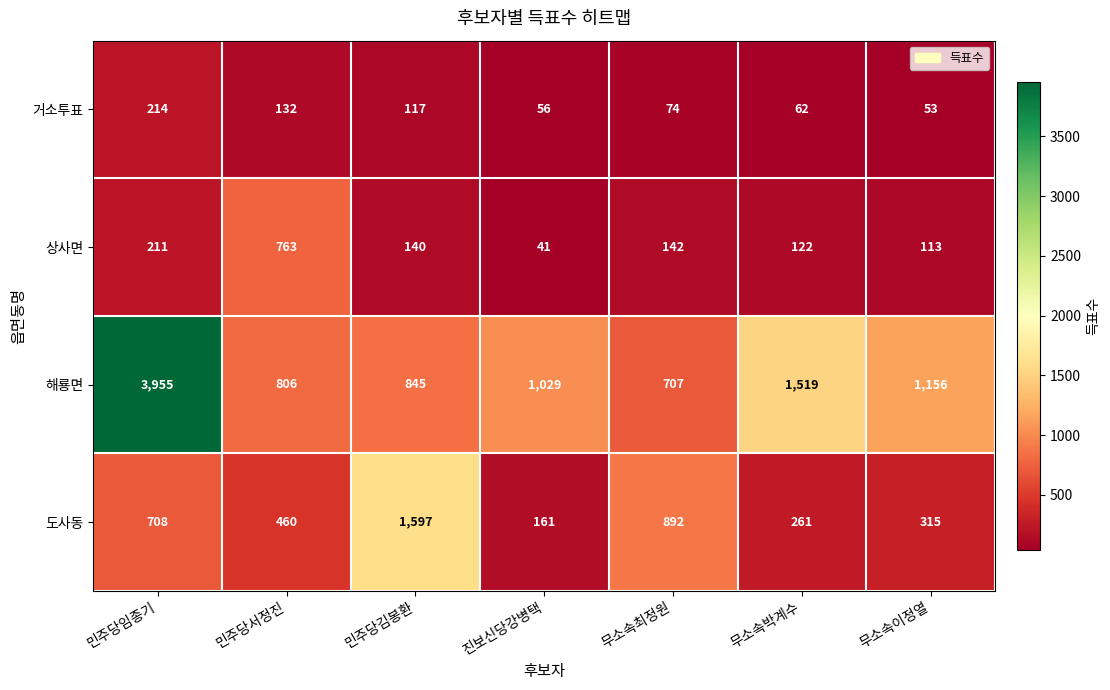

Rank the series at 민주당김봉환 from lowest to highest value.

거소투표, 상사면, 해룡면, 도사동